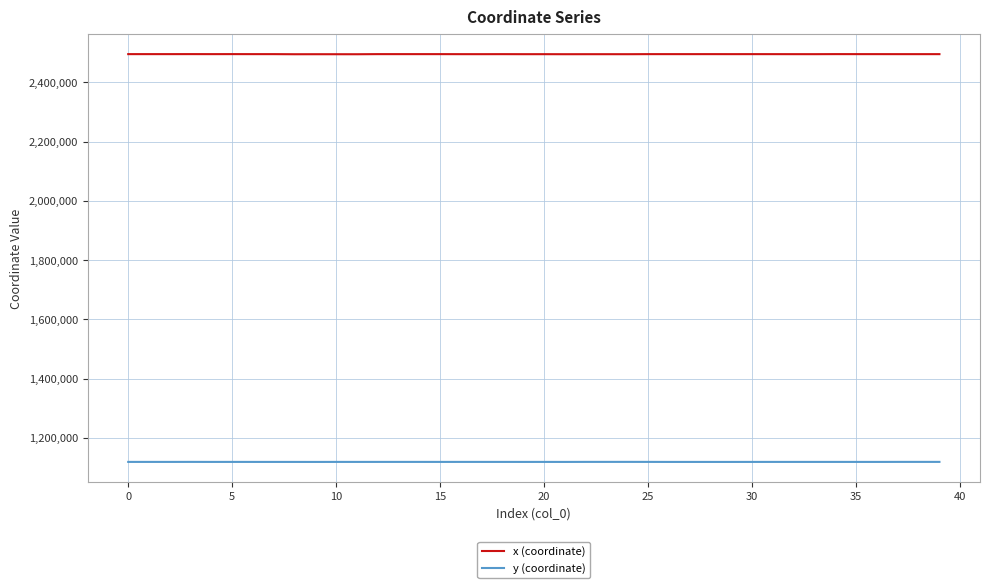

What is the smallest value displayed?

1118952.9